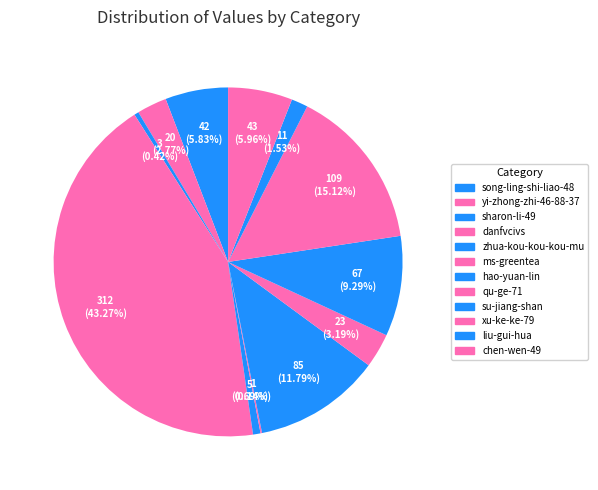

To the nearest percent, what portion does xu-ke-ke-79 represent?

15%